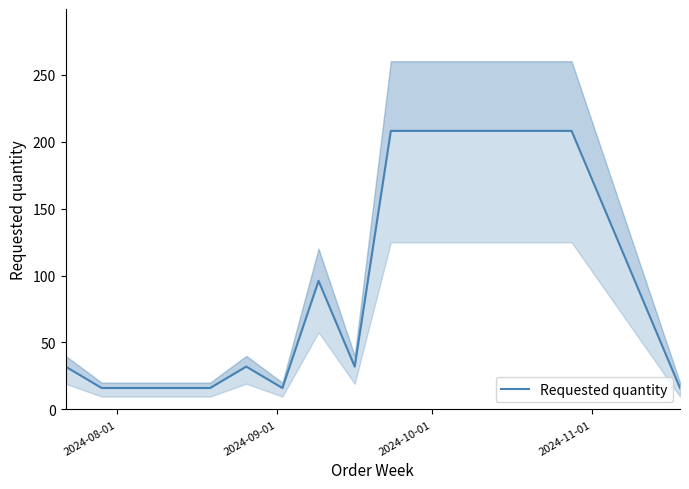

Which category has the lowest value across all series?

2024-09-01